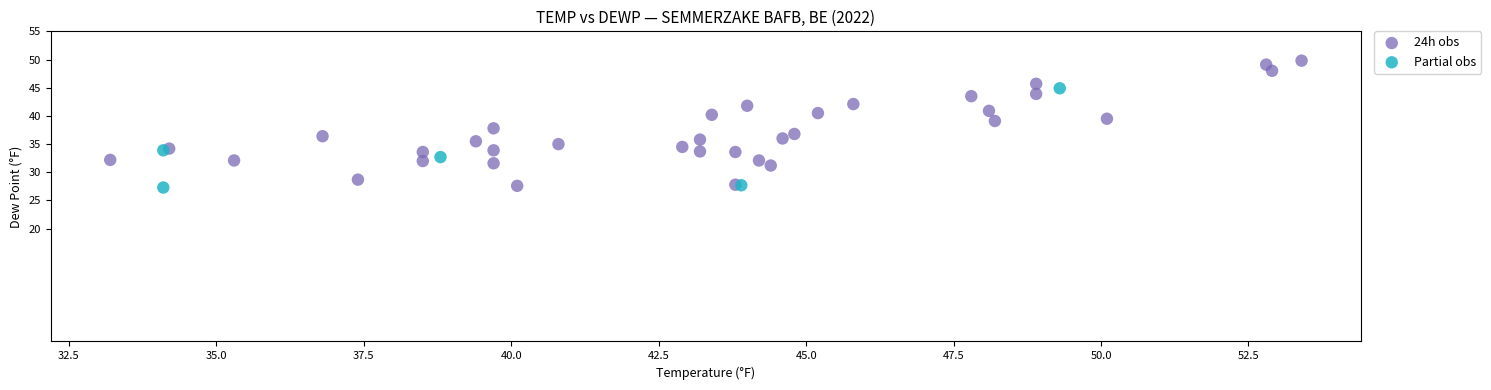

Which series reaches the maximum Y coordinate?

24h obs